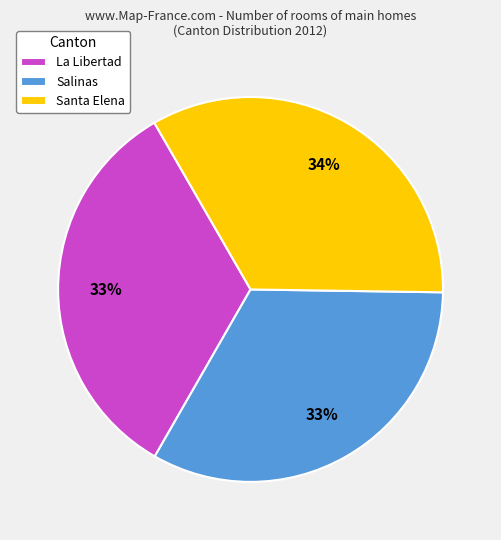

To the nearest percent, what is the average slice percentage?

33%